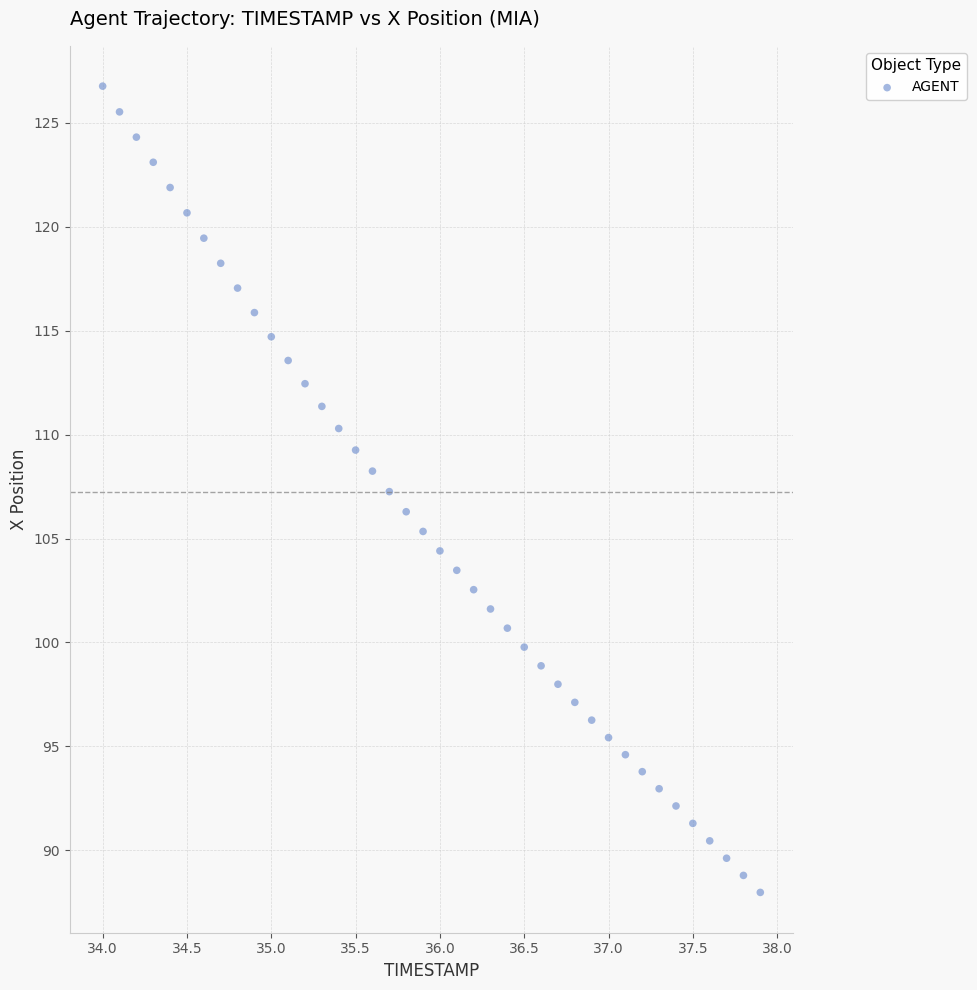

What is the range of X values (max minus min)?

3.9